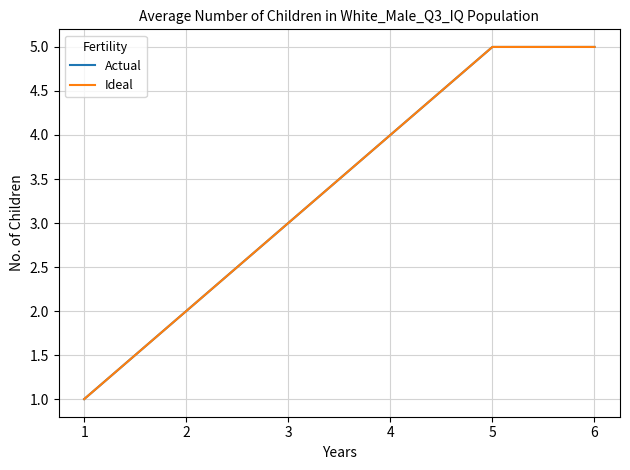

Reading left to right, what are all the values shown in this chart?

Actual: 1=1	2=2	3=3	4=4	5=5	6=5
Ideal: 1=1	2=2	3=3	4=4	5=5	6=5